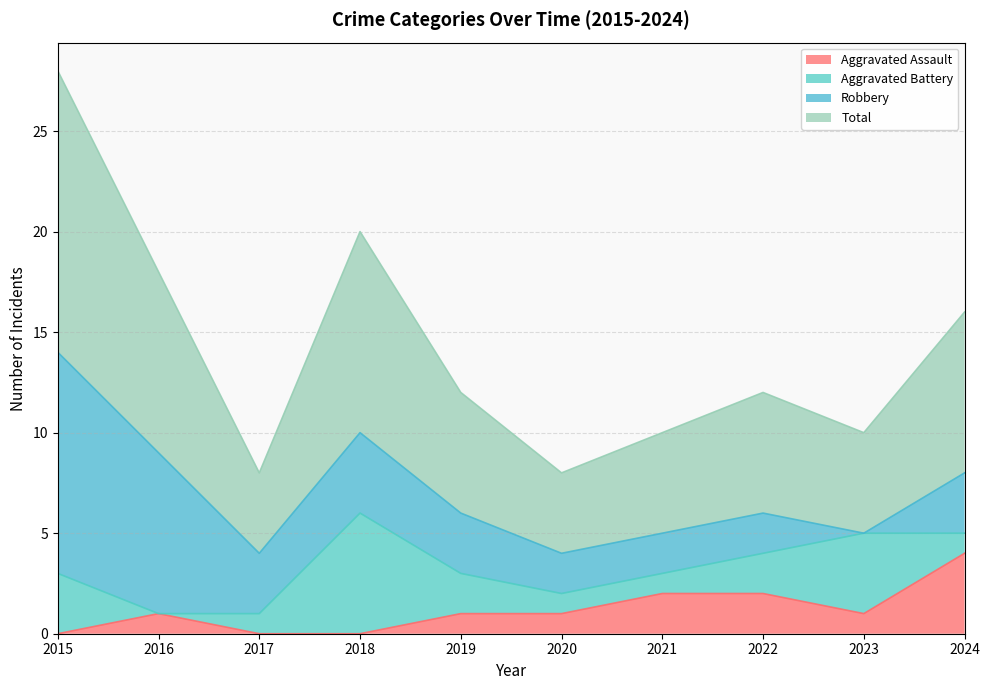

How many lines are shown in the chart?

4